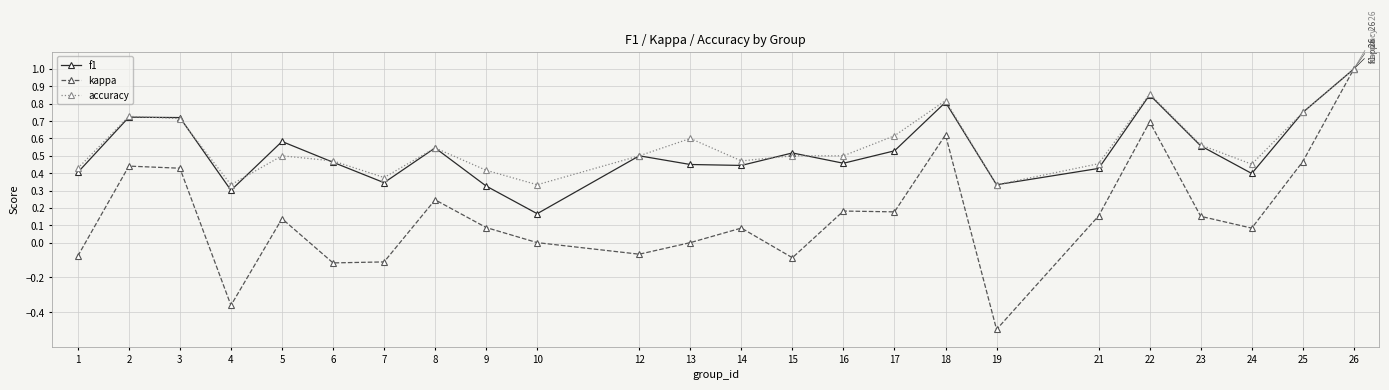

What is the smallest value displayed?

-0.5